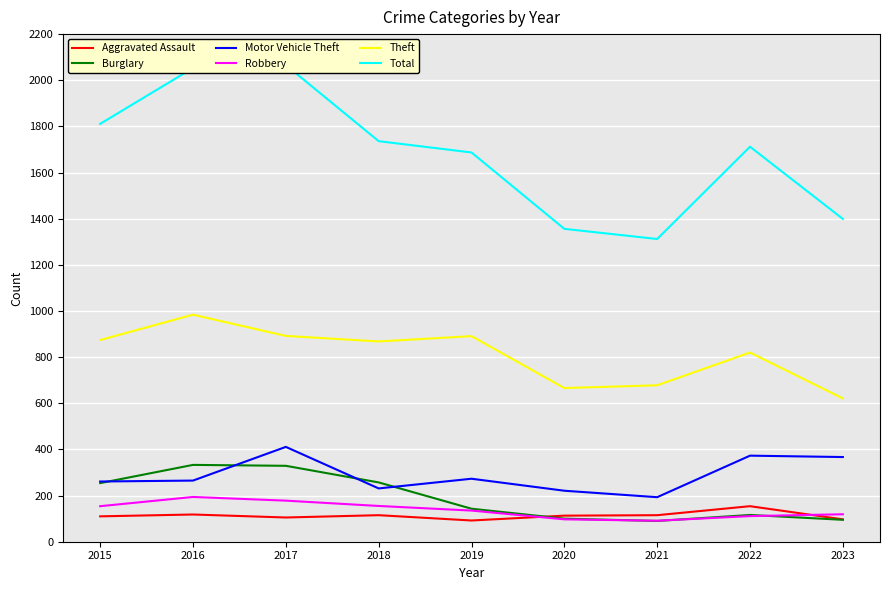

What is the sum of all Burglary values?

1717